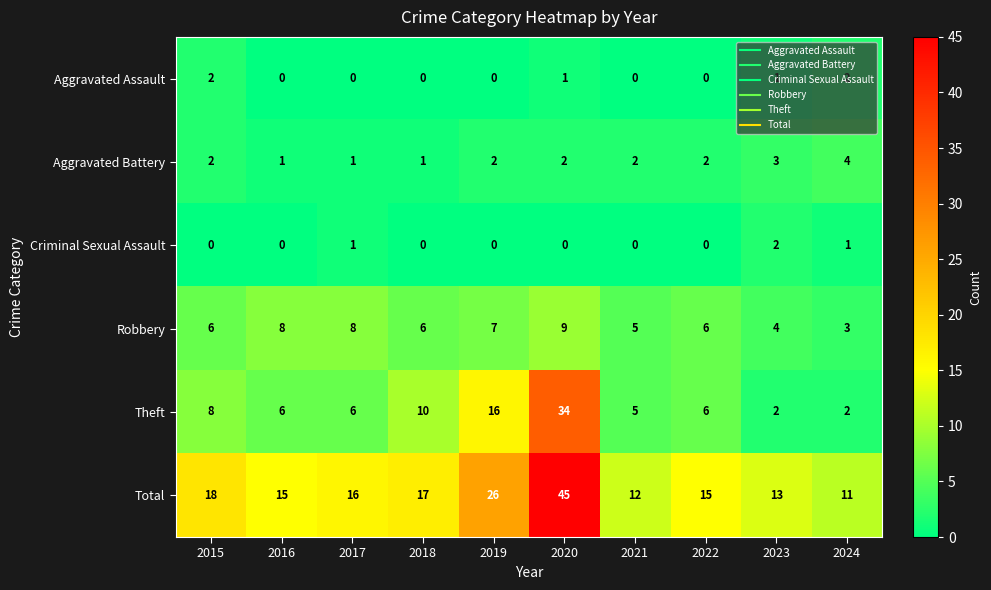

Rank the series at 2020 from lowest to highest value.

Criminal Sexual Assault, Aggravated Assault, Aggravated Battery, Robbery, Theft, Total